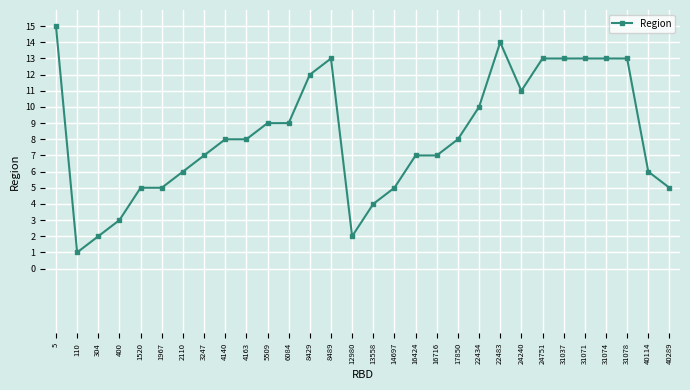

The value at 5509 is 9. True or false?

True